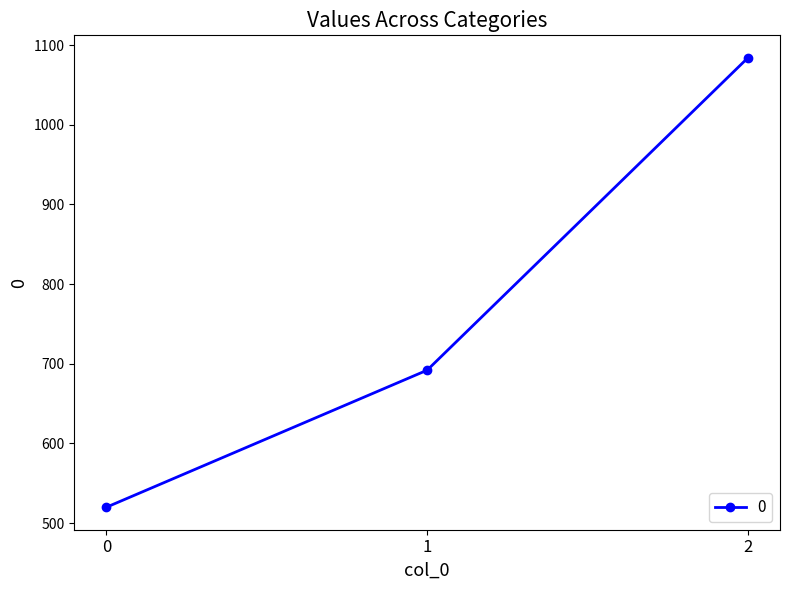

How many series are shown in this chart?

1